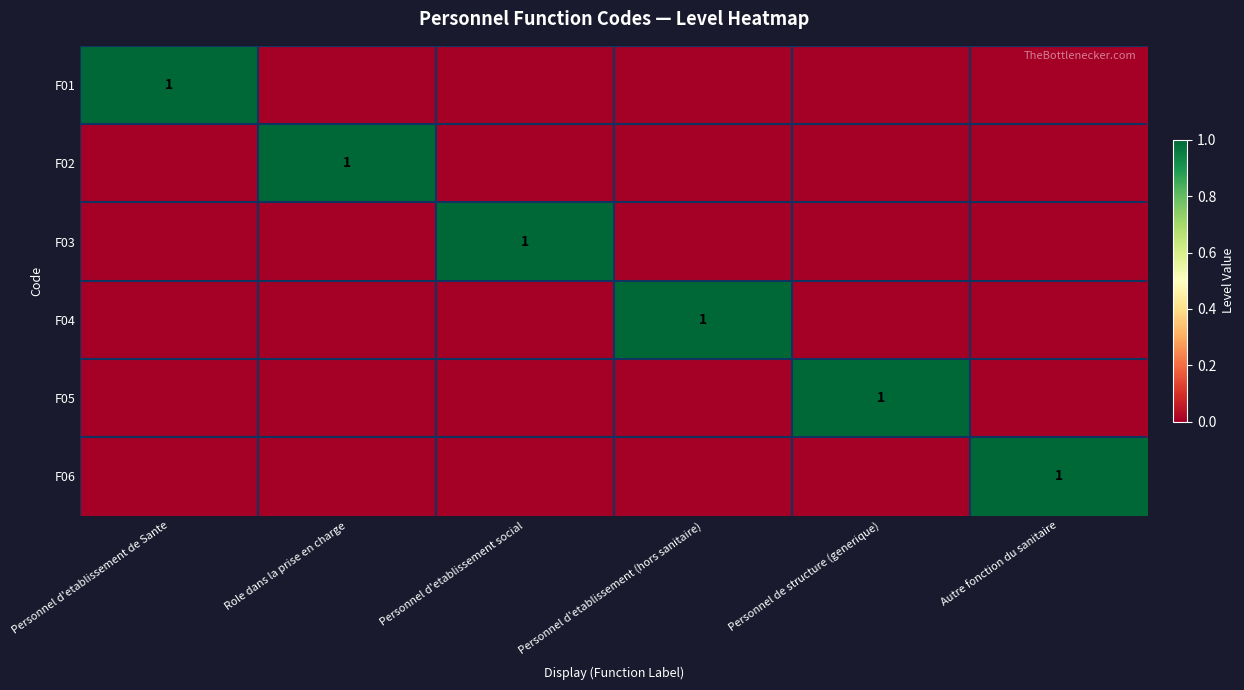

Which series has the largest range (max minus min)?

F01